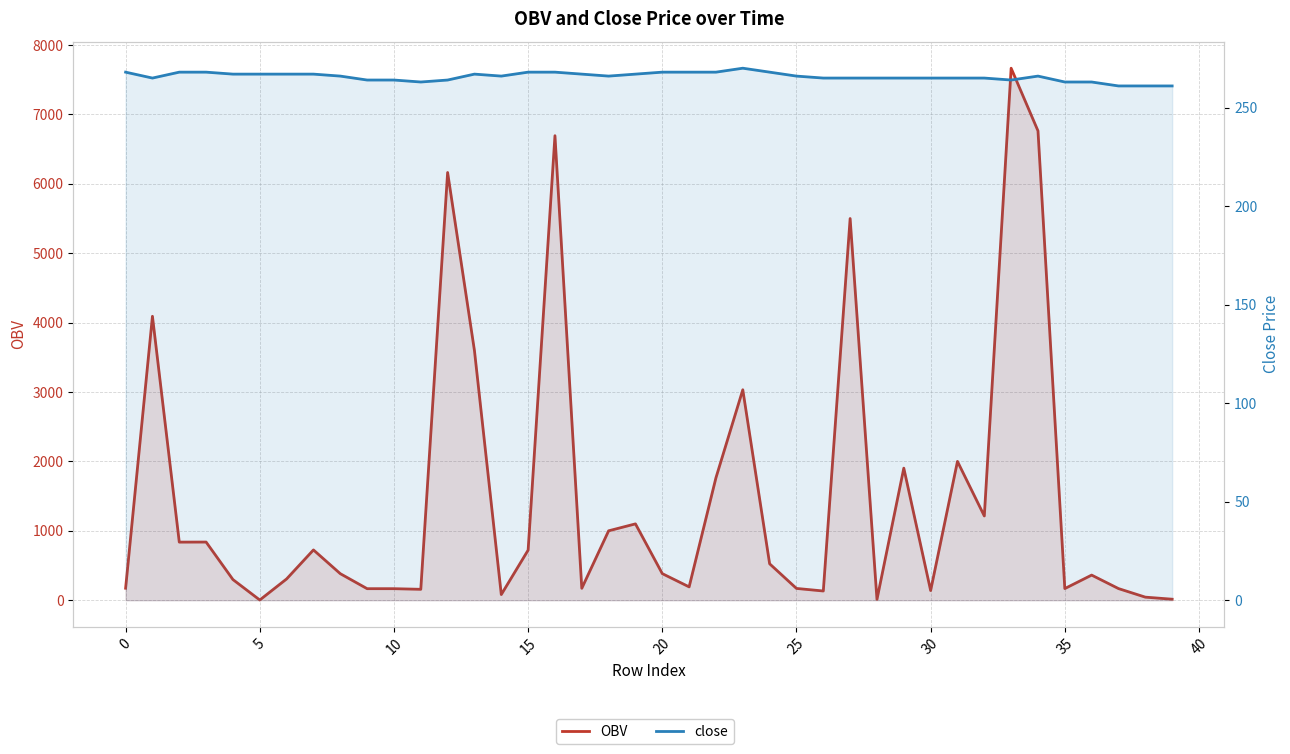

Which label corresponds to the largest value in the chart?

33